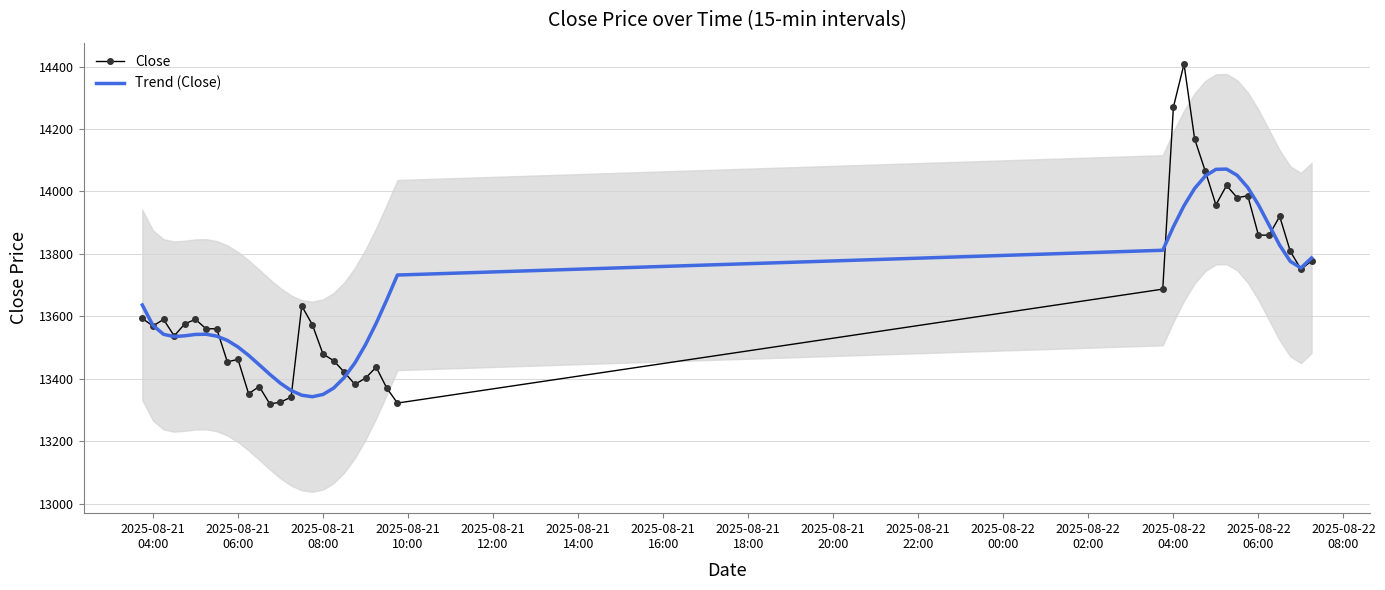

What is the minimum value for Trend (Close)?

13342.3